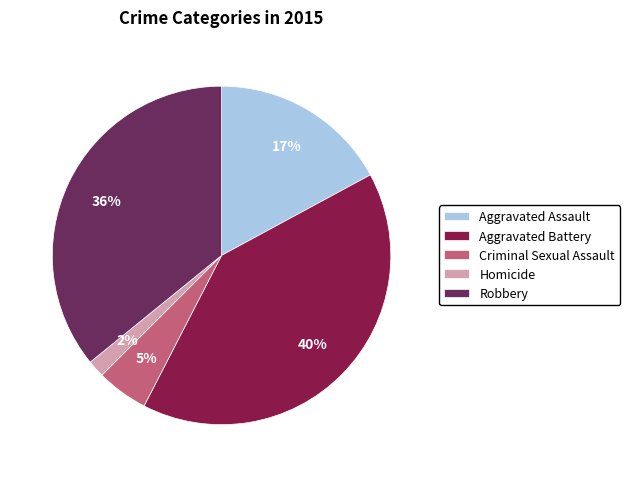

To the nearest percent, what percentage of the pie is Aggravated Battery?

40%